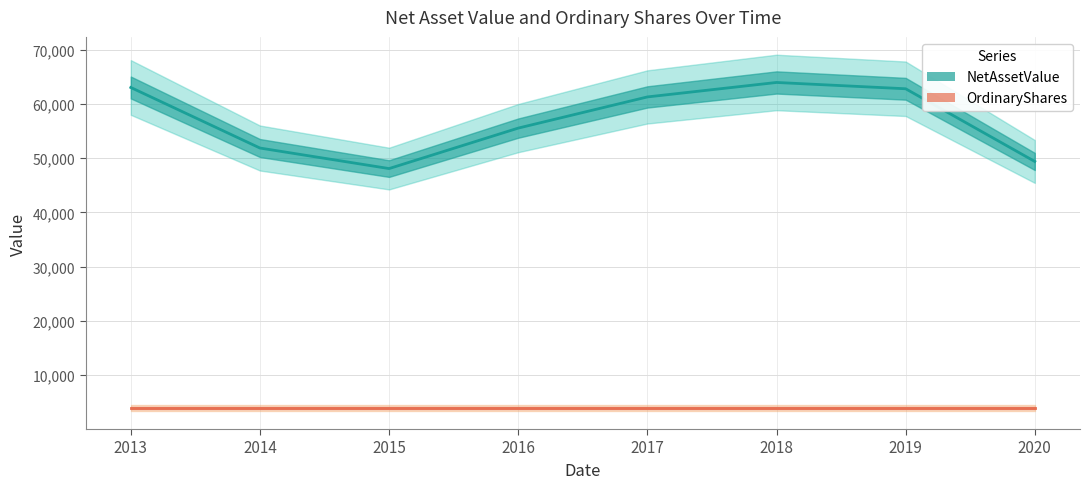

In NetAssetValue, how many points are higher than both neighbors (excluding endpoints)?

1